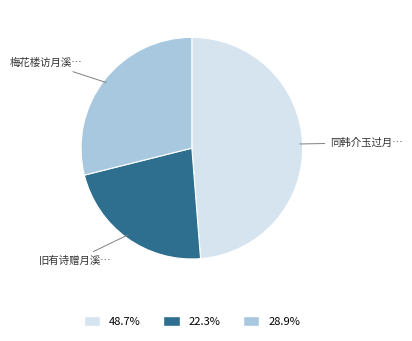

Is there a majority slice in this chart?

No